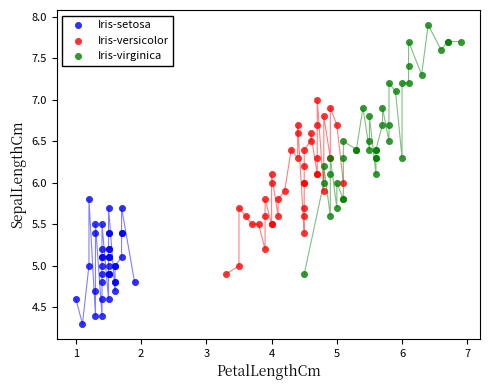

Which series reaches the minimum Y coordinate?

Iris-setosa